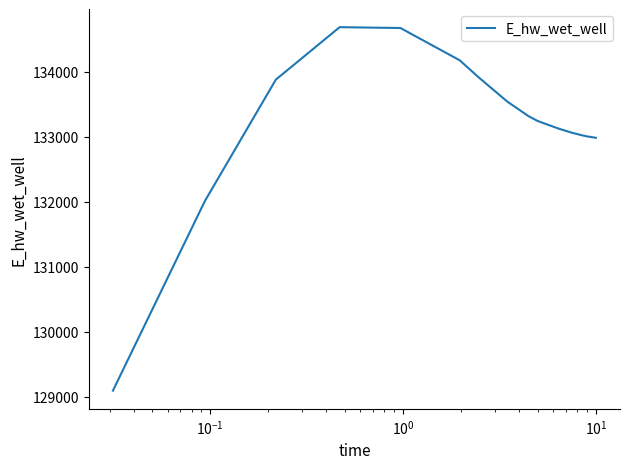

What is the minimum value shown in the chart?

129092.0